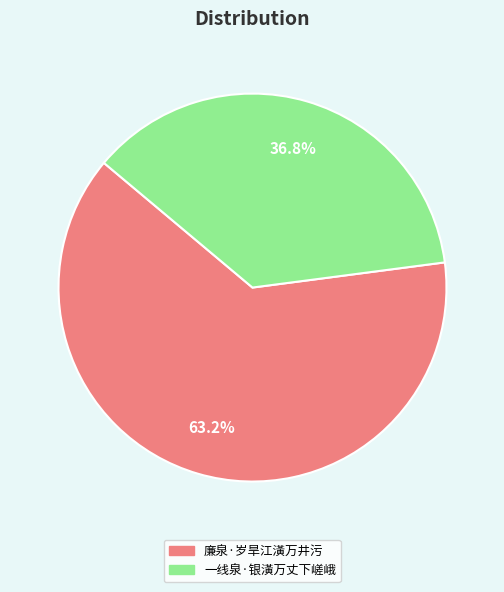

The 一线泉·银潢万丈下嵯峨 slice represents 37% of the pie. True or false?

True